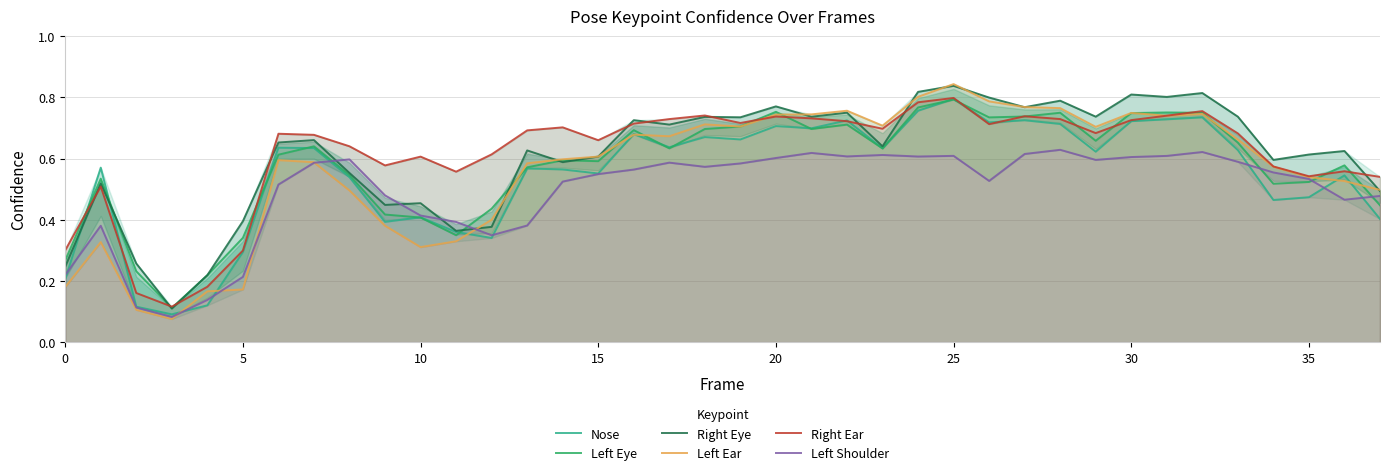

Which category has the highest value in the Nose series?

25